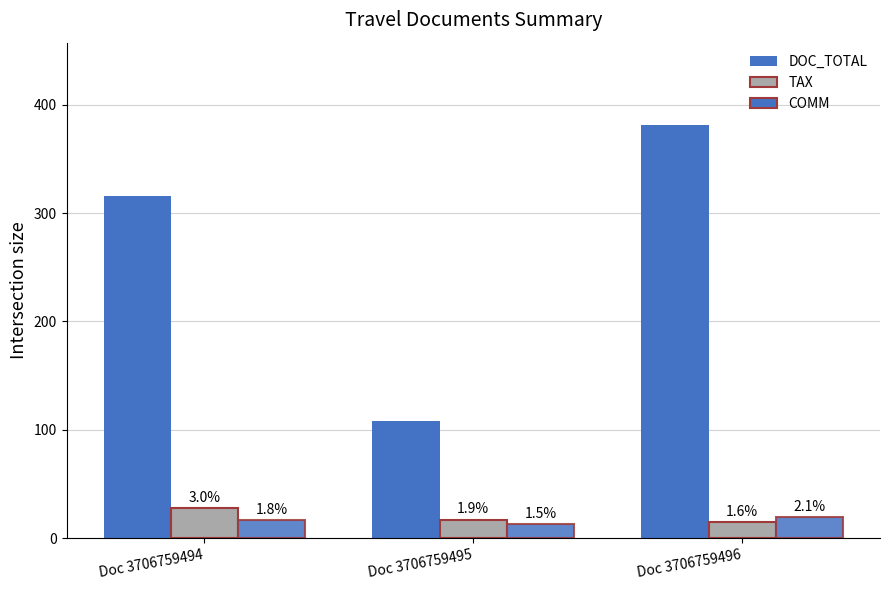

At which category is the sum across all series the highest?

Doc 3706759496